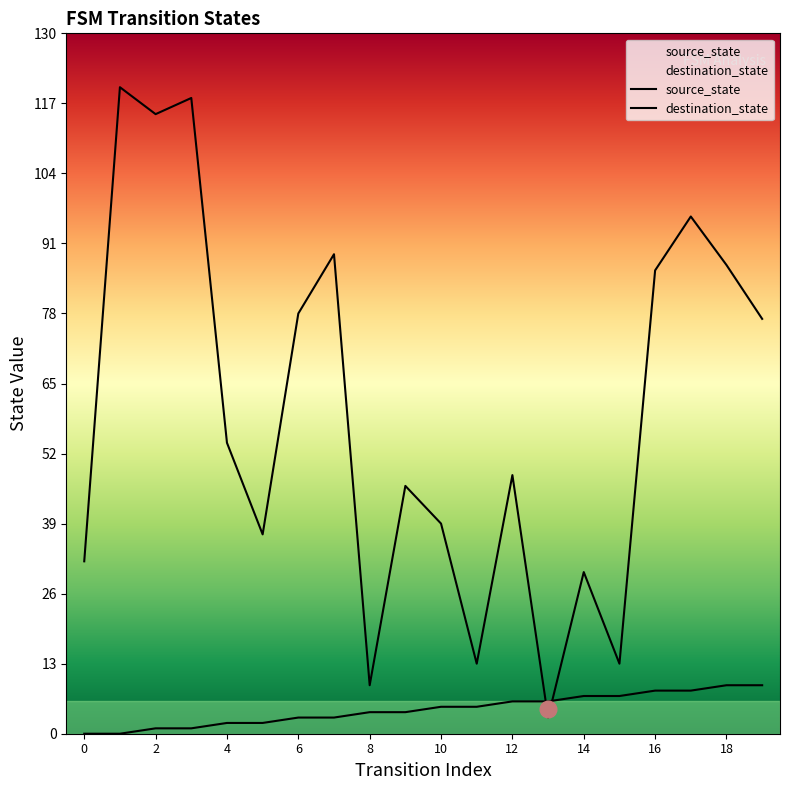

Which series changed the most between 8 and 14?

destination_state